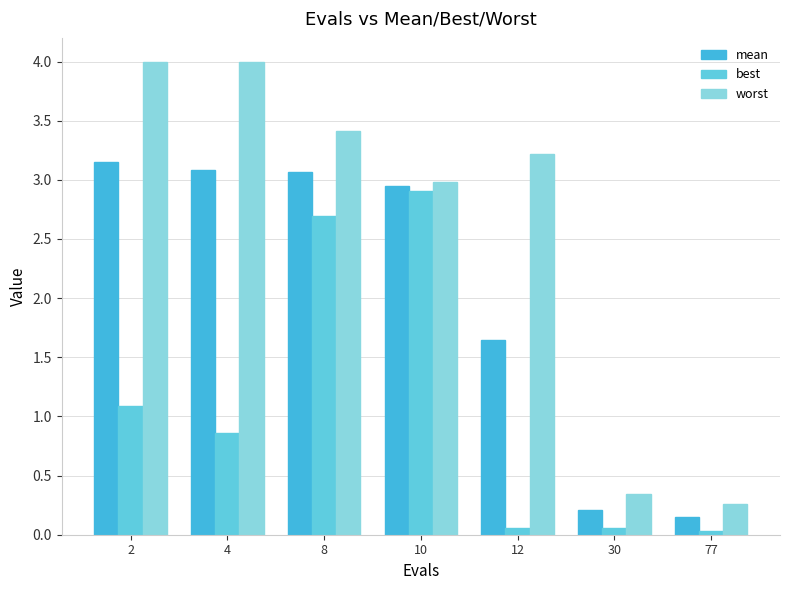

What is the spread (max minus min) of values at 10?

0.1